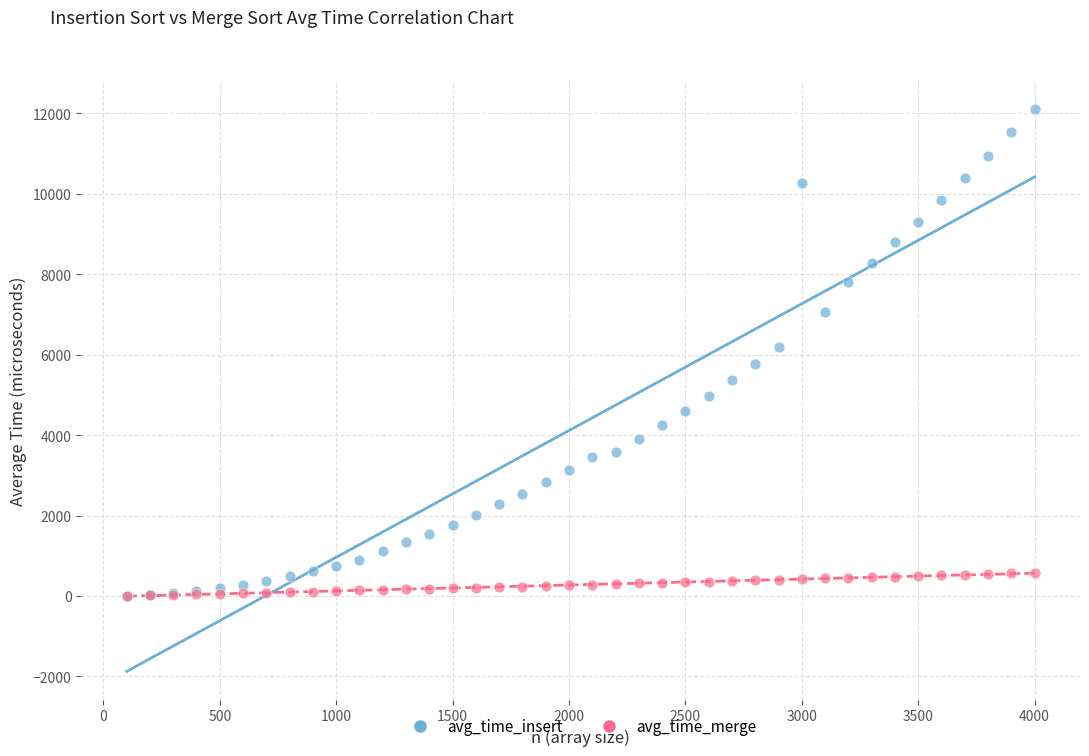

What are all the series names shown in the legend?

avg_time_insert, avg_time_merge